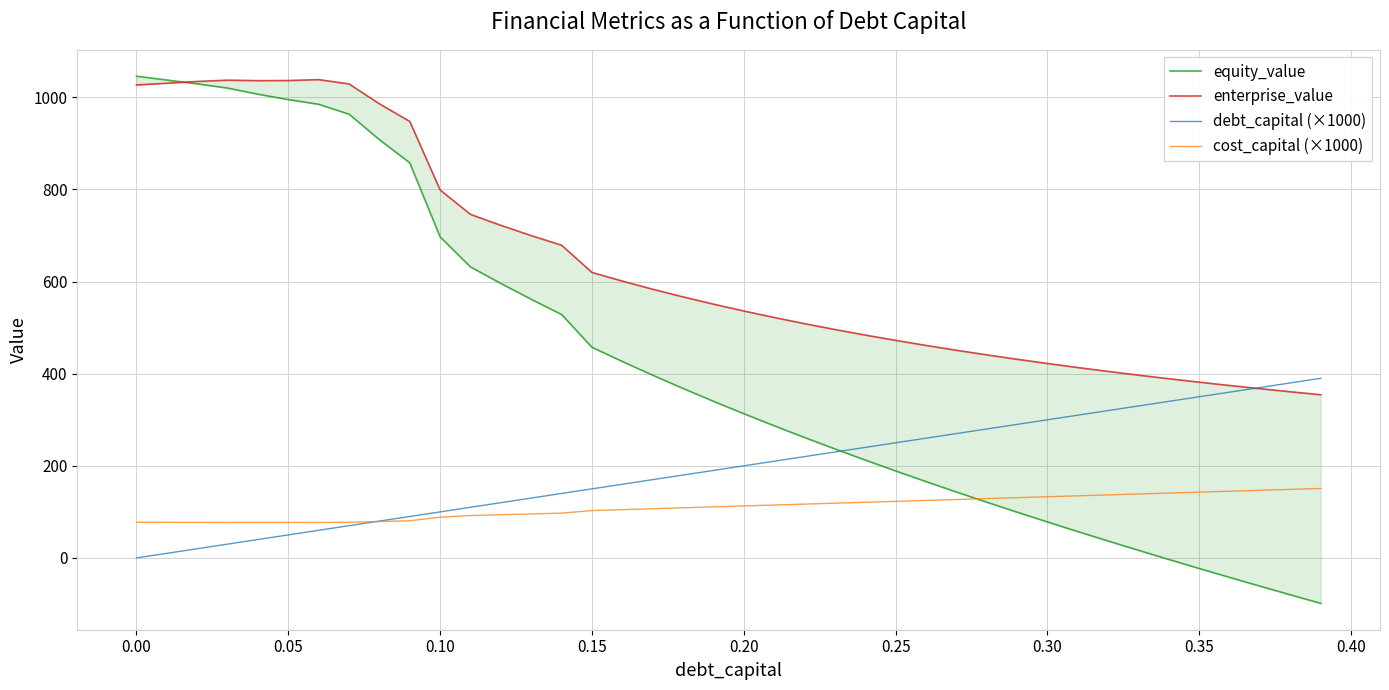

The equity_value series shows 1415.6 at 0.25. True or false?

False